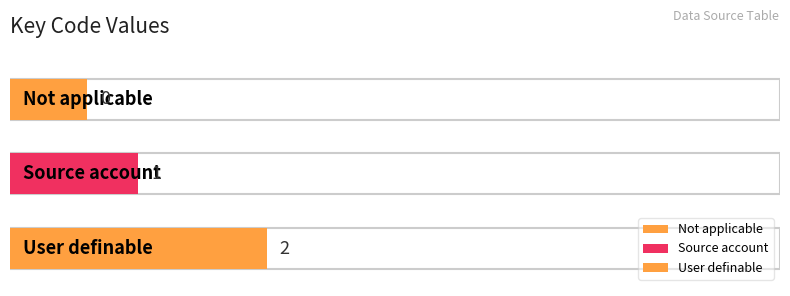

List the labels in order of value, largest first.

User definable, Source account, Not applicable